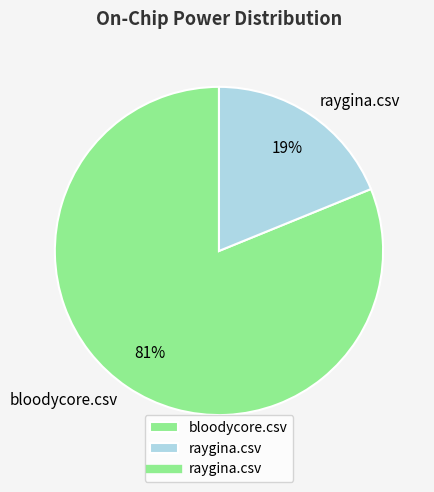

Rank the categories by value from lowest to highest.

raygina.csv, bloodycore.csv